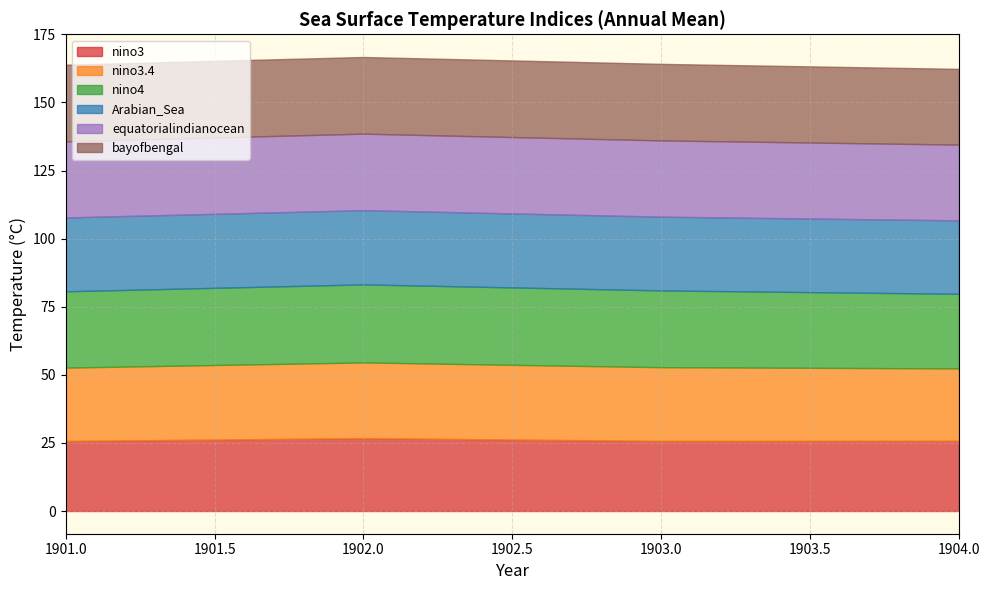

What is the total value across all series at 1902.0?

166.7